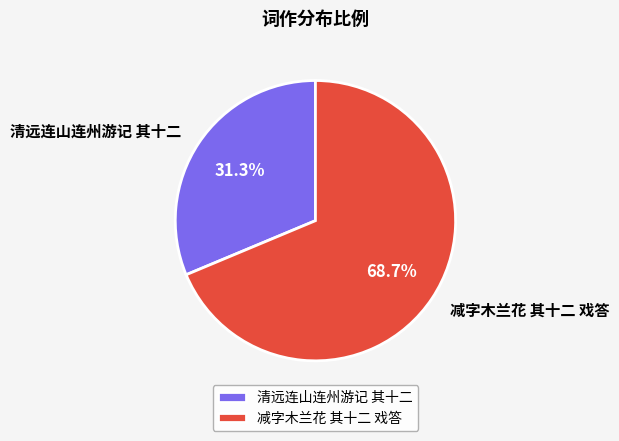

What is the smallest slice in the pie chart?

清远连山连州游记 其十二